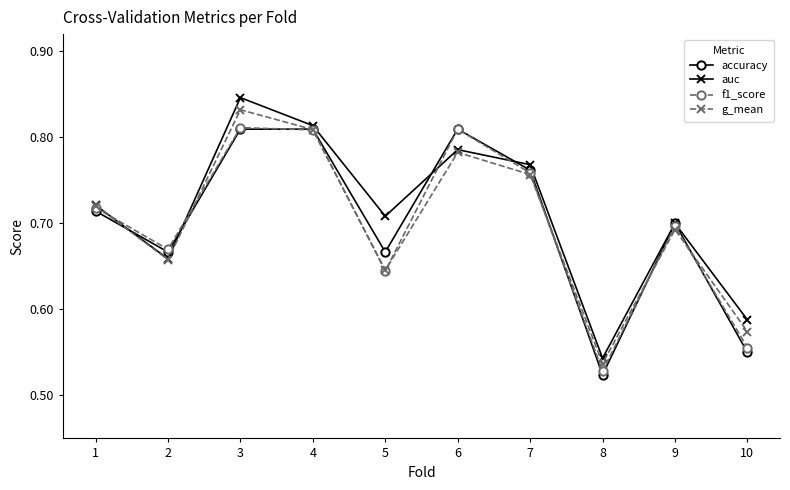

How many g_mean values are between 0 and 1?

10